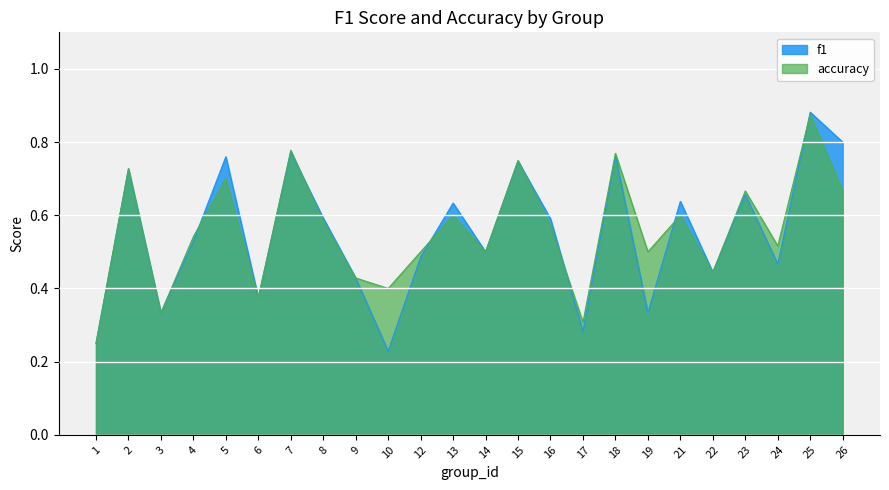

Rank the series by their average value, from lowest to highest.

f1, accuracy